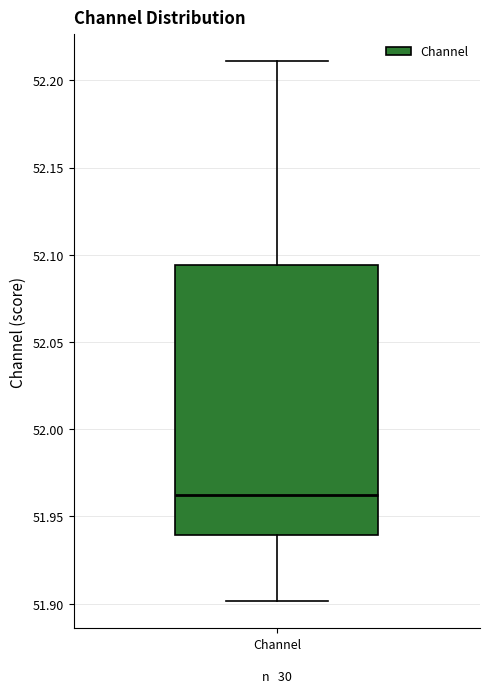

Where does the lower whisker of the box for Channel end on the y-axis? The values are not printed on the chart, so give them approximately, as read against the axis.

51.900